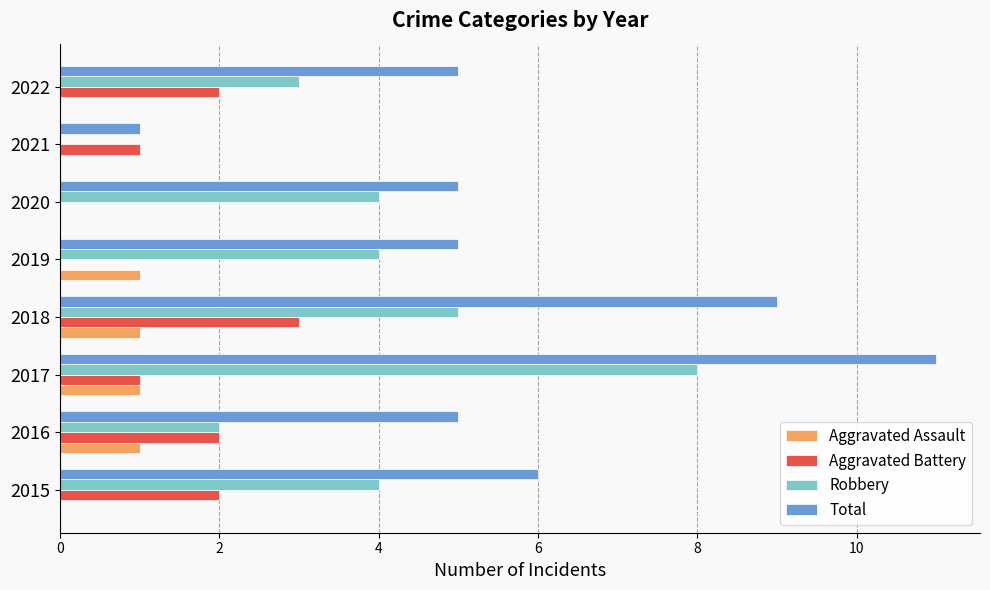

True or false: Aggravated Assault has a value of 0 at 2015.

True